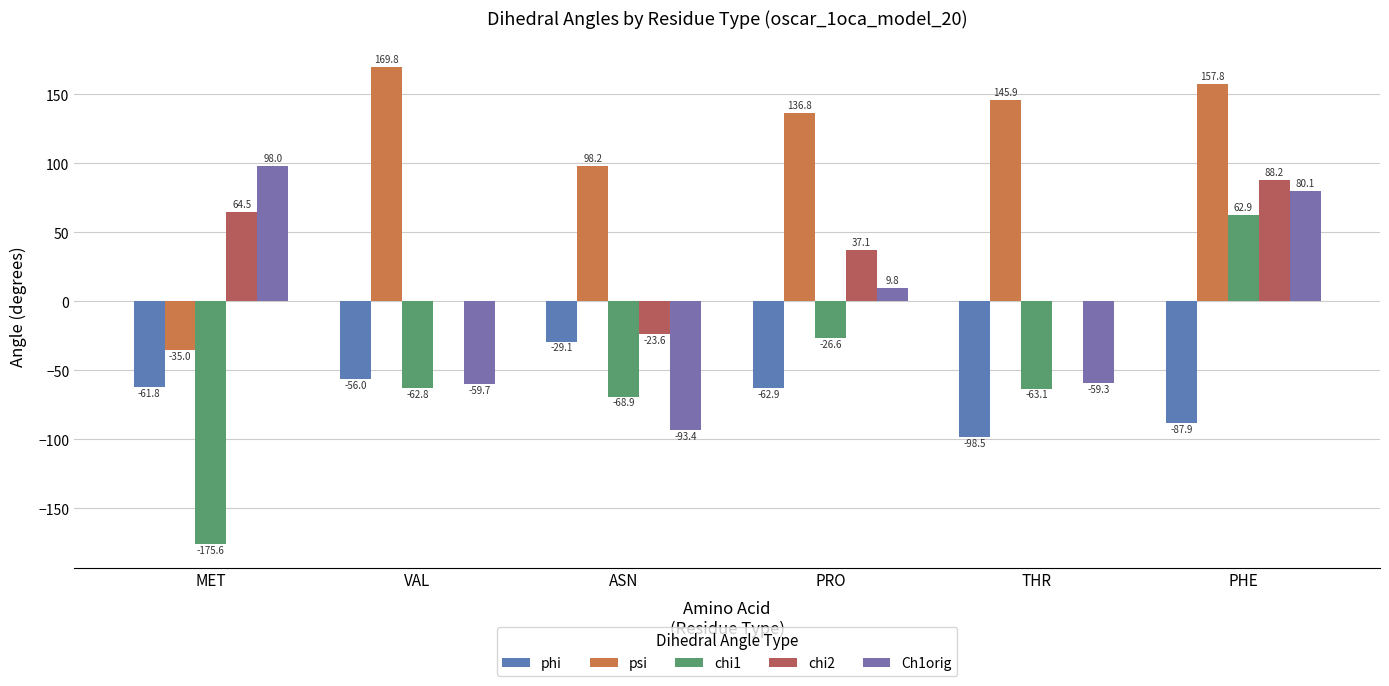

How many categories are shown in the chart?

6